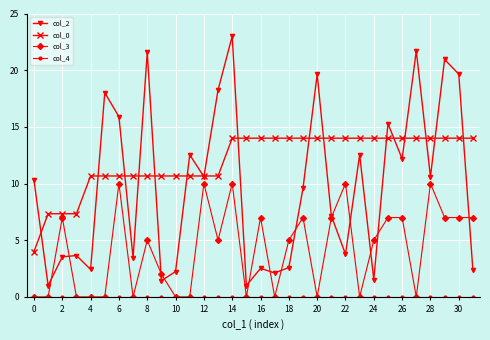

True or false: col_2 has more than 0 interior local peaks.

True